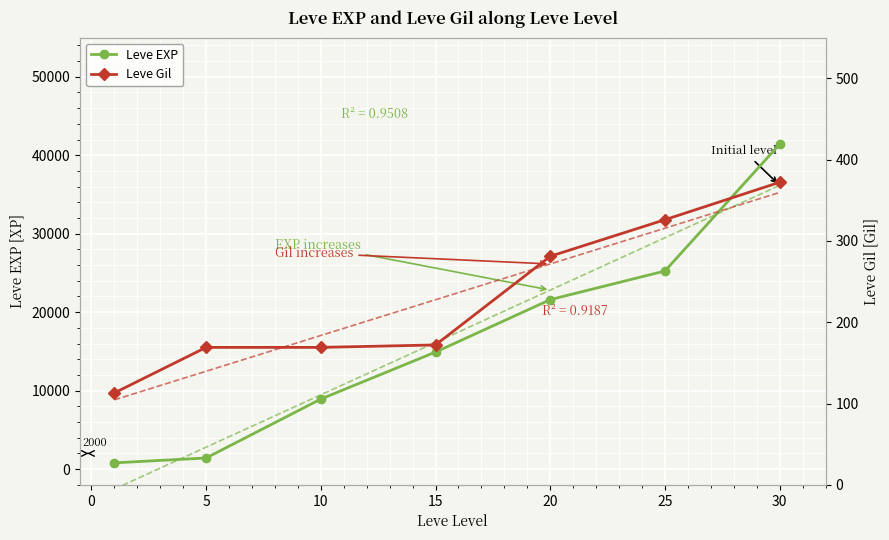

Reading right to left, what are all the values shown in this chart?

Leve EXP: 41410	25250	21600	14920	8930	1420	800
Leve Gil: 372	326	281	172	169	169	113